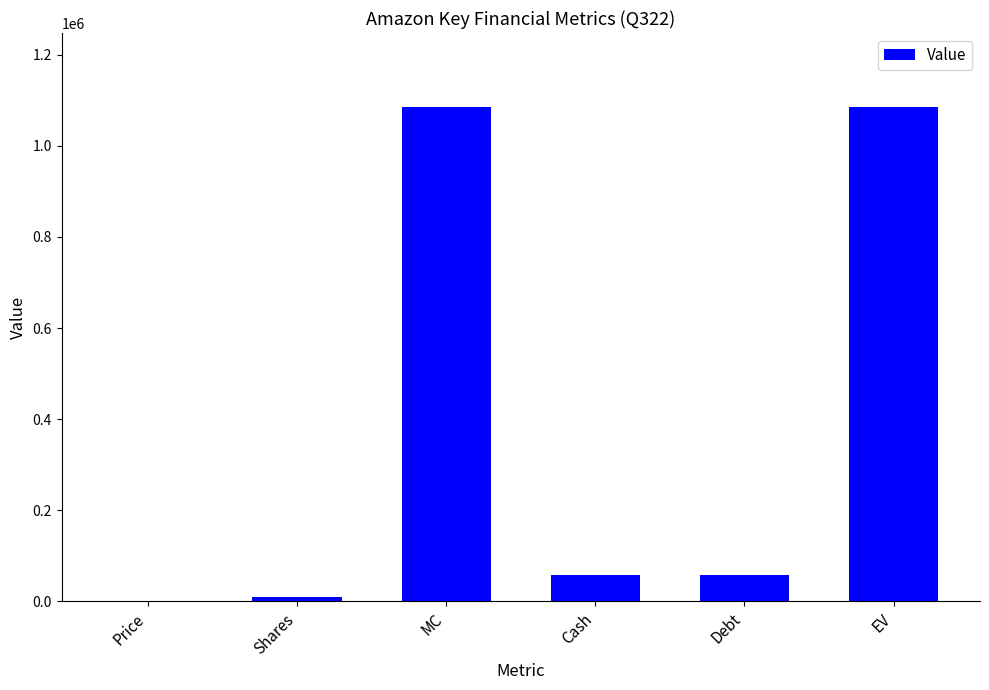

What is the greatest value displayed?

1085012